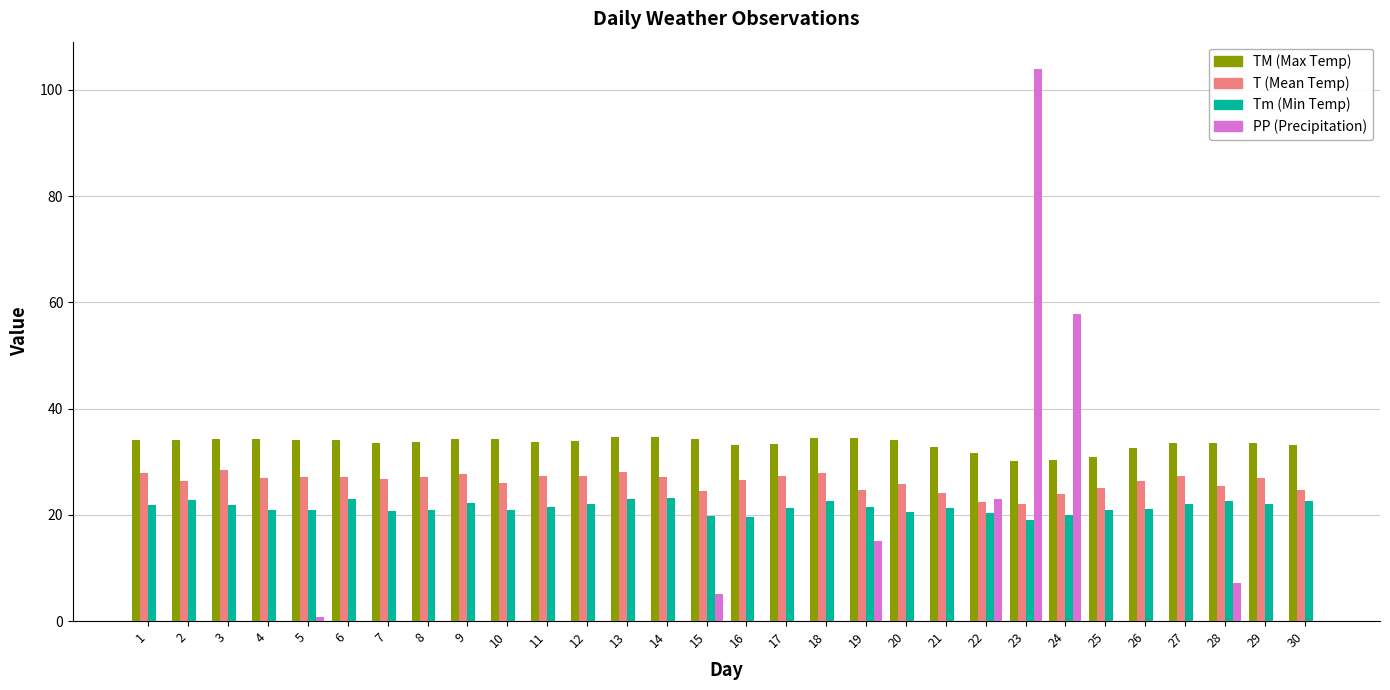

What is the total value across all series at 16?

79.3